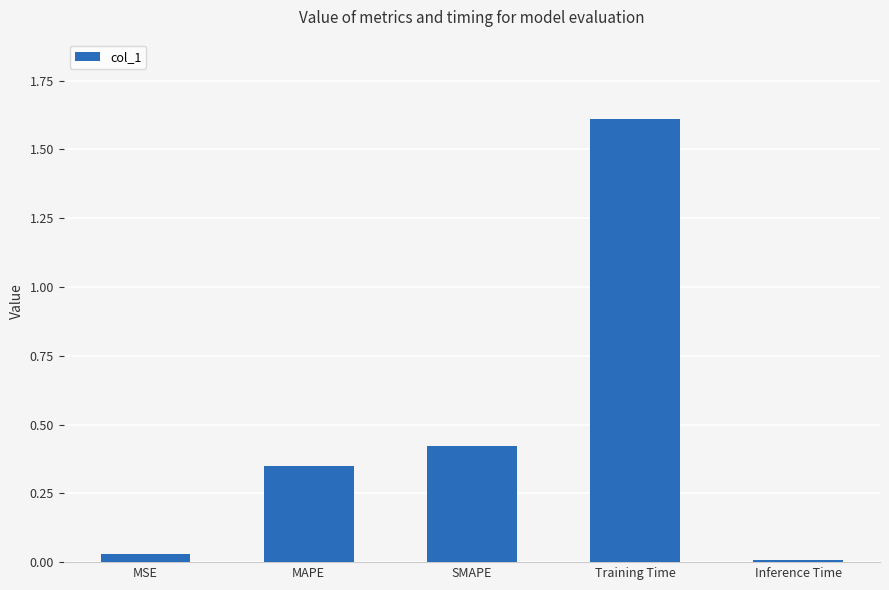

The value at MSE is 0.0. True or false?

True